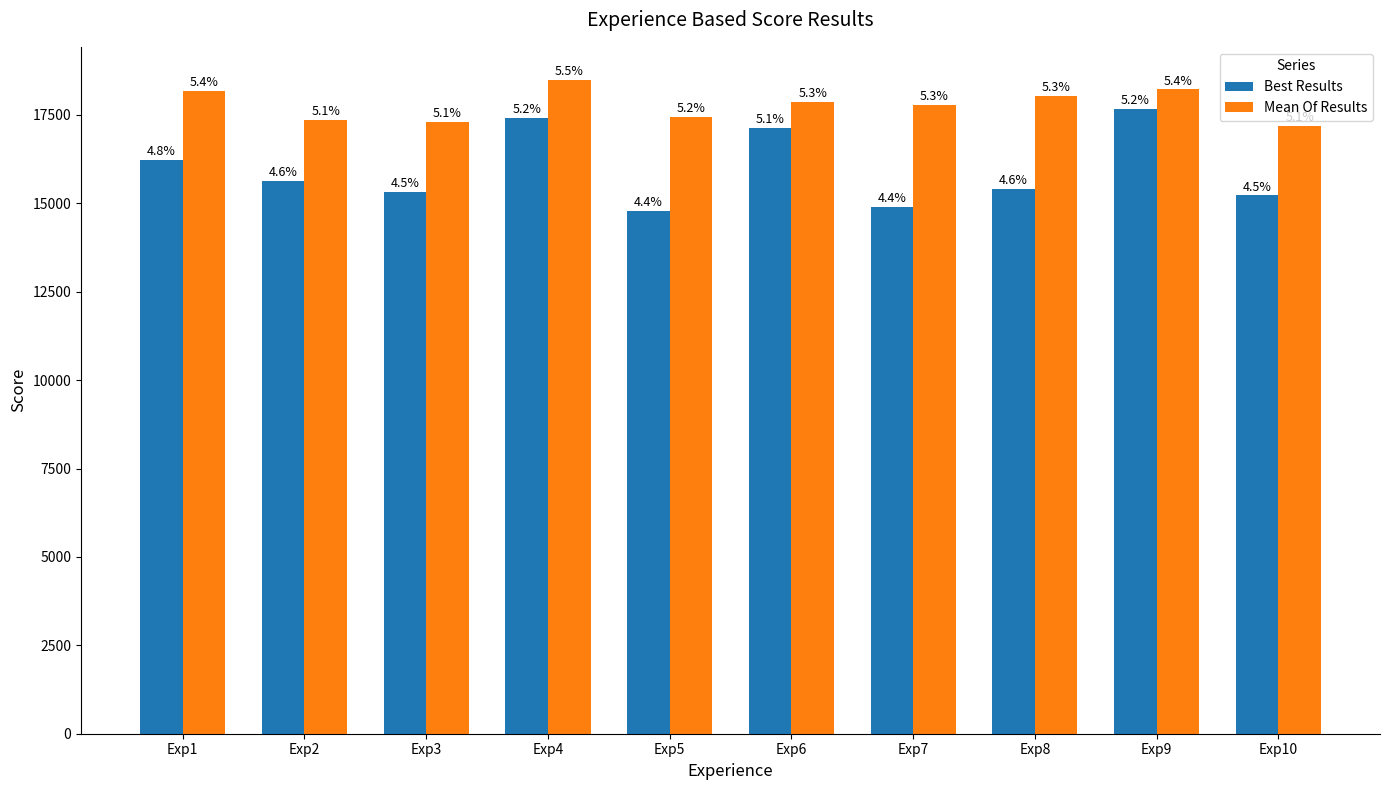

What is the difference between the highest and lowest values at Exp1?

1951.5